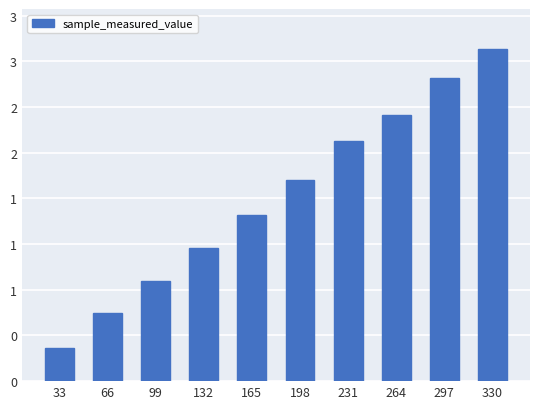

At which label does the data first exceed 160321562?

231